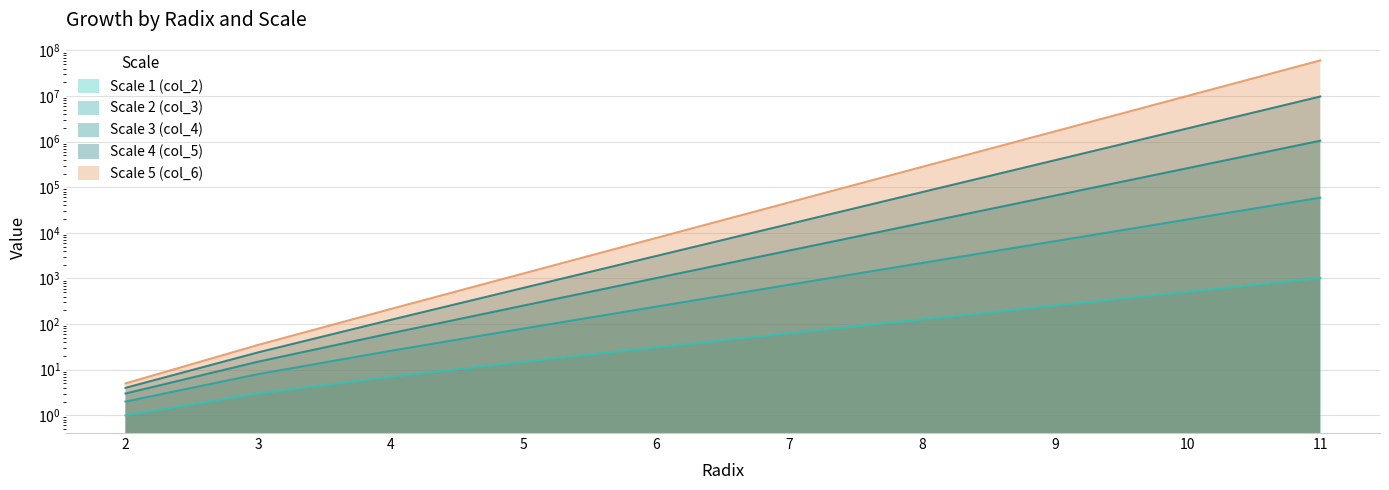

Rank the categories by Scale 2 (col_3) value from highest to lowest.

11, 10, 9, 8, 7, 6, 5, 4, 3, 2